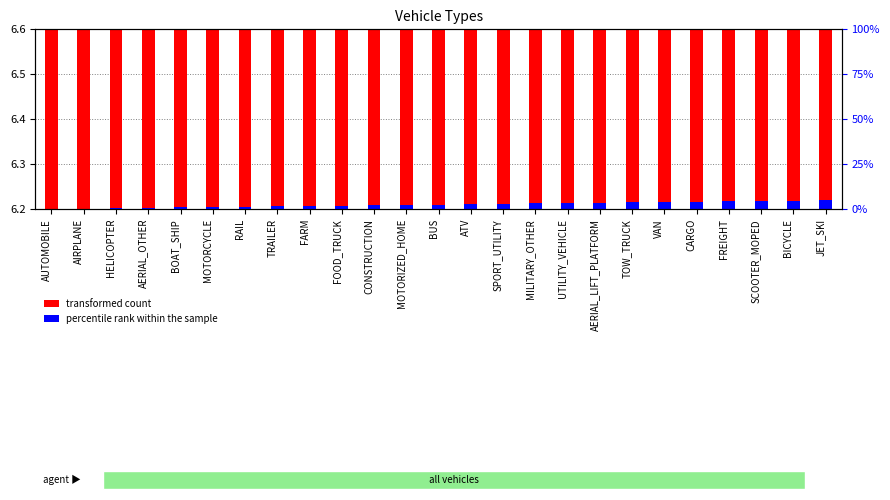

At which category is the sum across all series the highest?

JET_SKI